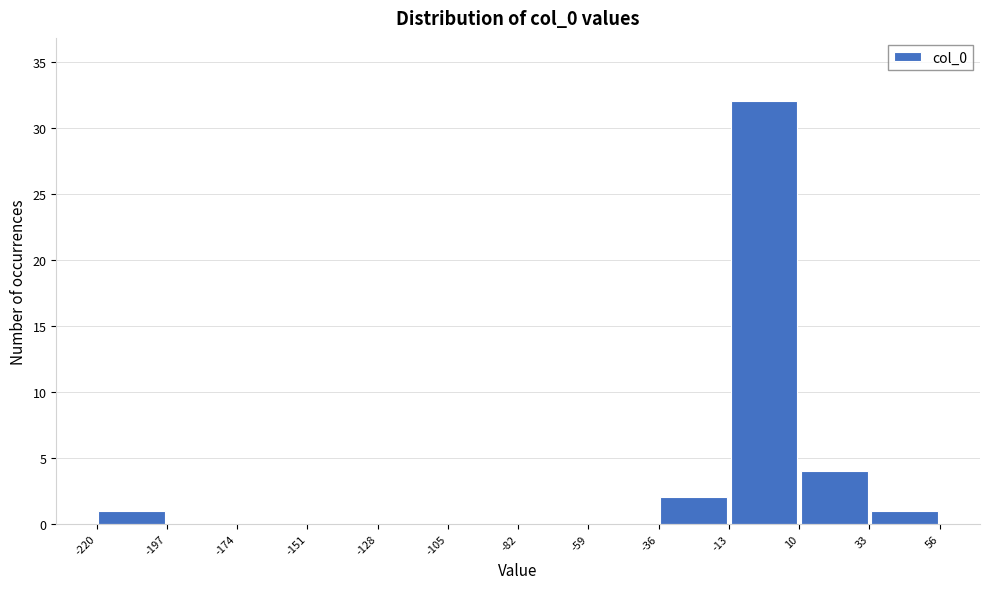

Reading left to right, transcribe this chart: for each bar, give the range it covers on the x-axis and its height. The values are not printed on the chart, so give them approximately, as read against the axis.

-220 to -197: 1
-197 to -174: 0
-174 to -151: 0
-151 to -128: 0
-128 to -105: 0
-105 to -82: 0
-82 to -59: 0
-59 to -36: 0
-36 to -13: 2
-13 to 10: 32
10 to 33: 4
33 to 56: 1